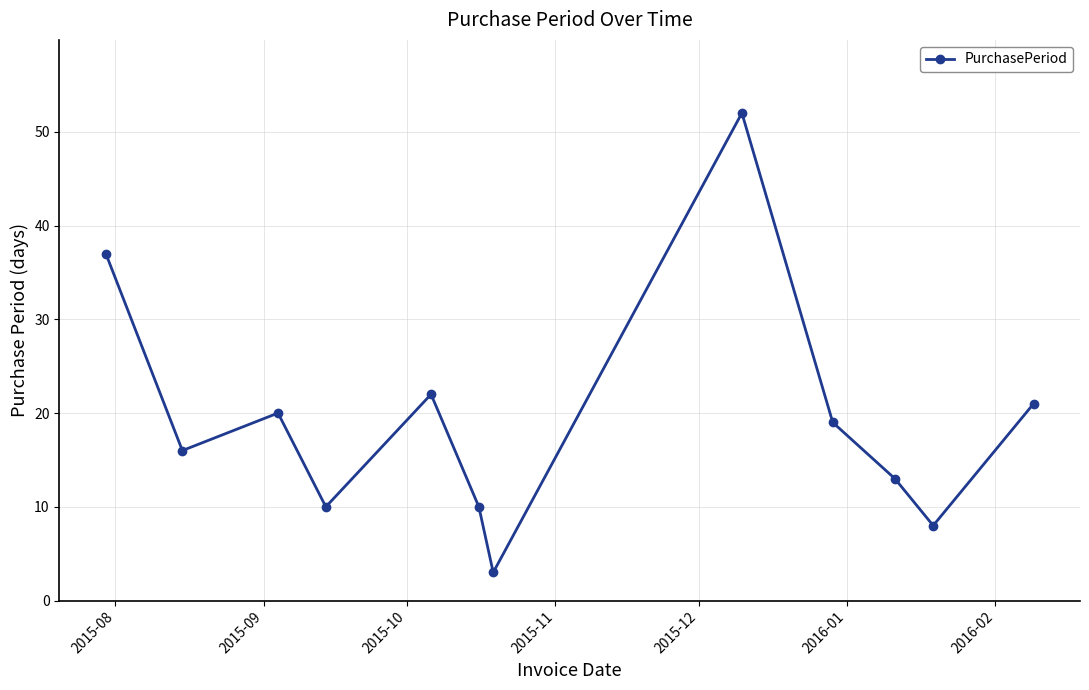

Reading left to right, transcribe all the data shown in this chart.

37	16	20	10	22	10	3	52	19	13	8	21